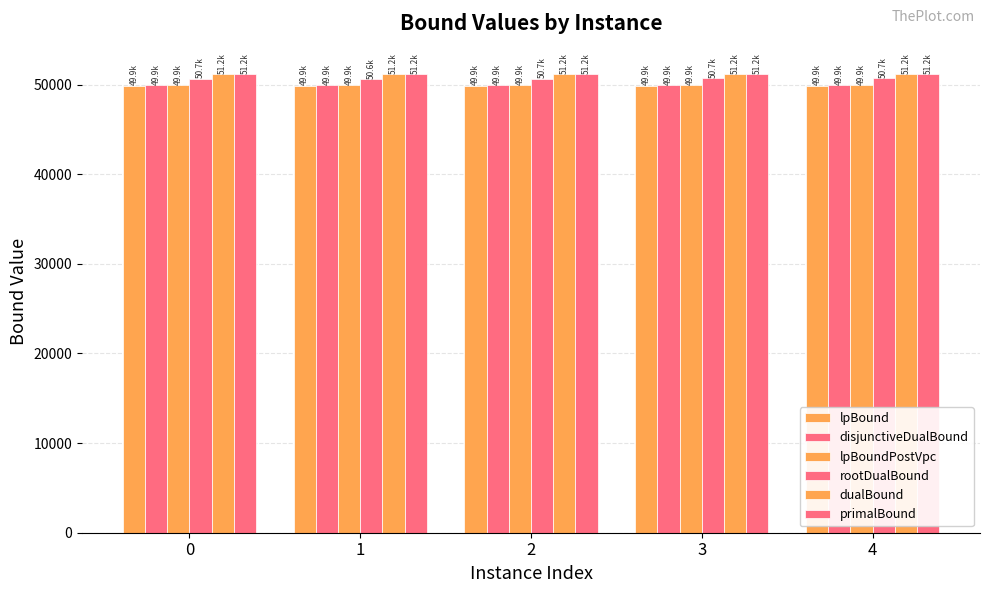

Are the bars horizontal?

No